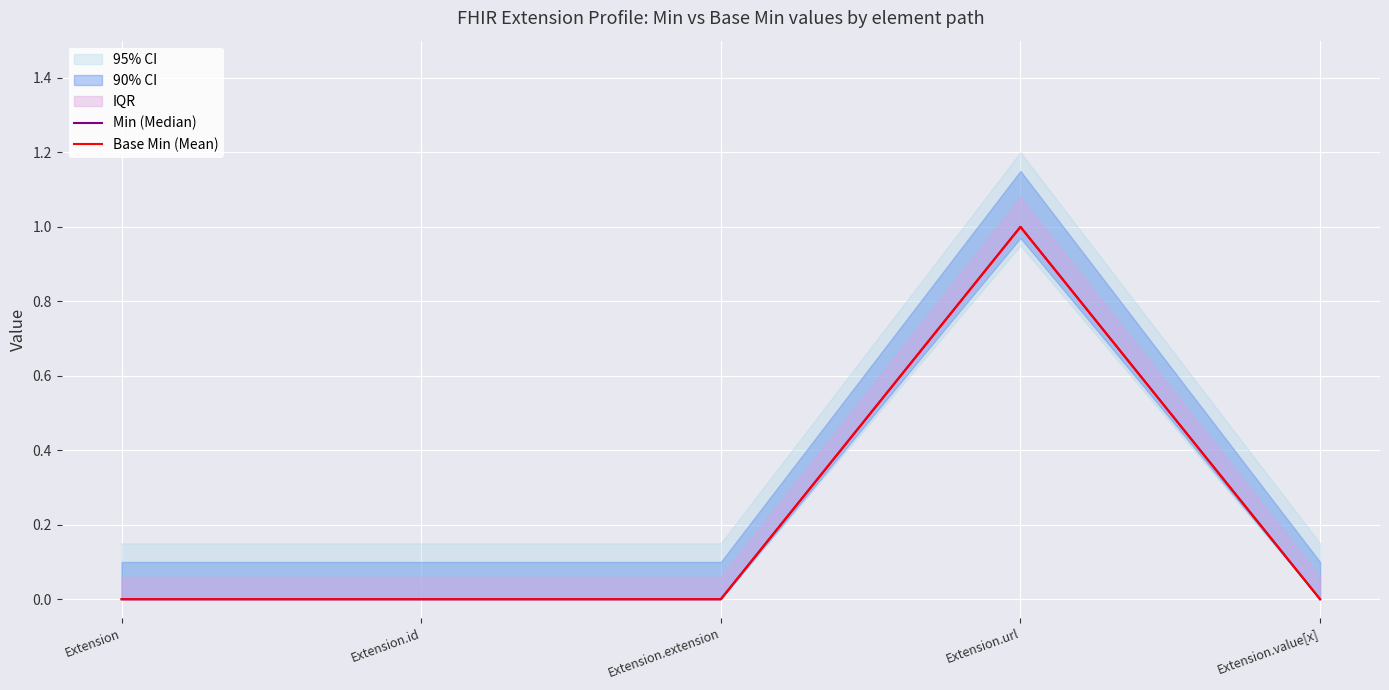

Is it true that Min (Median) equals 0 at Extension?

False